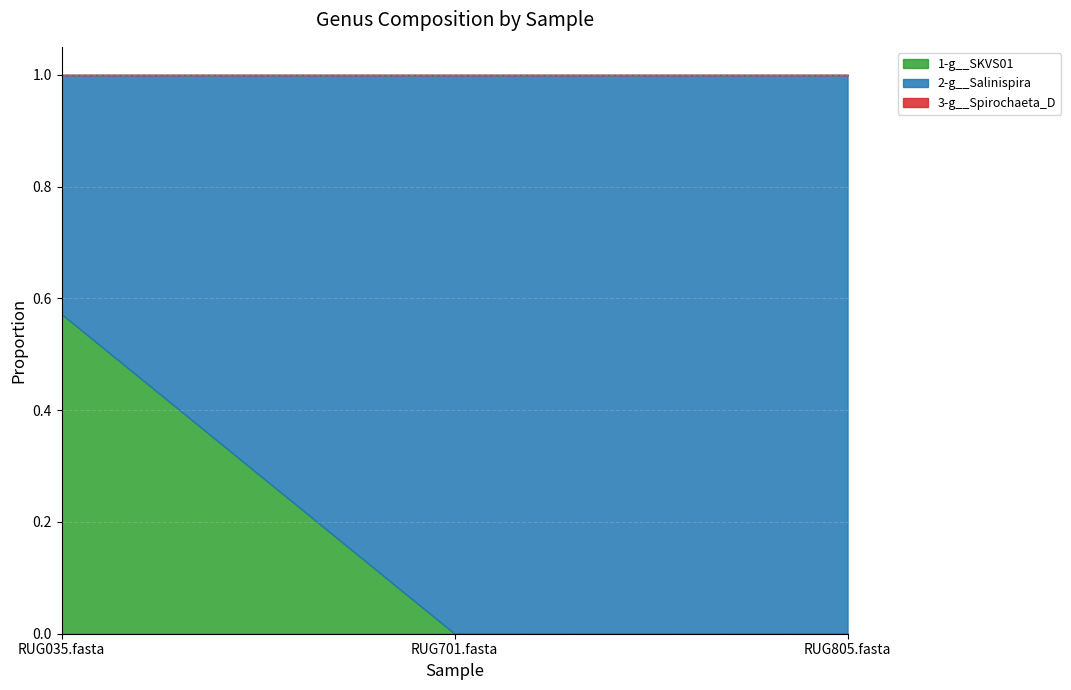

What is the average value of the 2-g__Salinispira series?

0.8